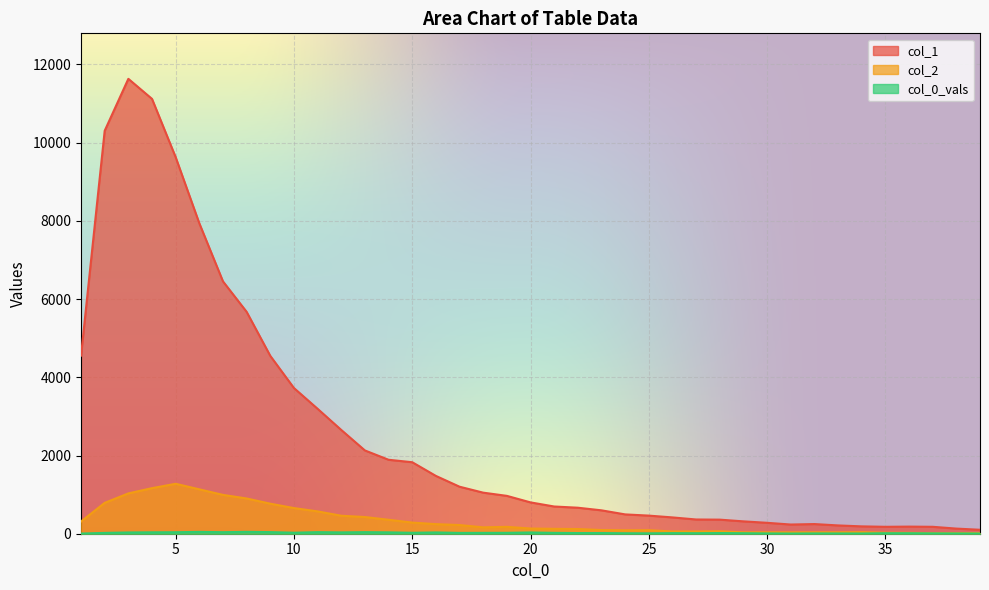

What is the sum of the col_1 values at 38 and 14?

2022